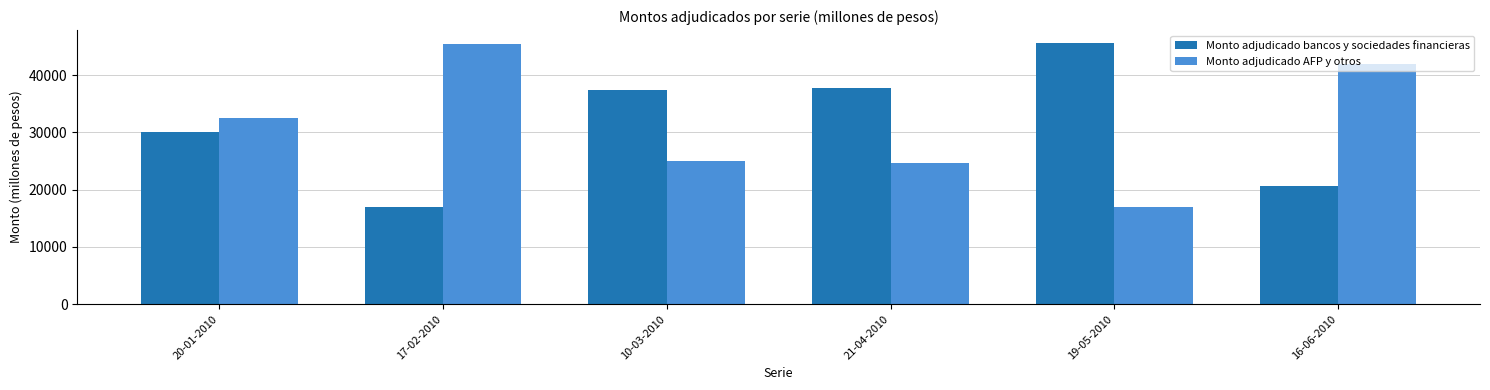

Is the value of Monto adjudicado bancos y sociedades financieras at 19-05-2010 greater than the value of Monto adjudicado AFP y otros at 19-05-2010?

Yes